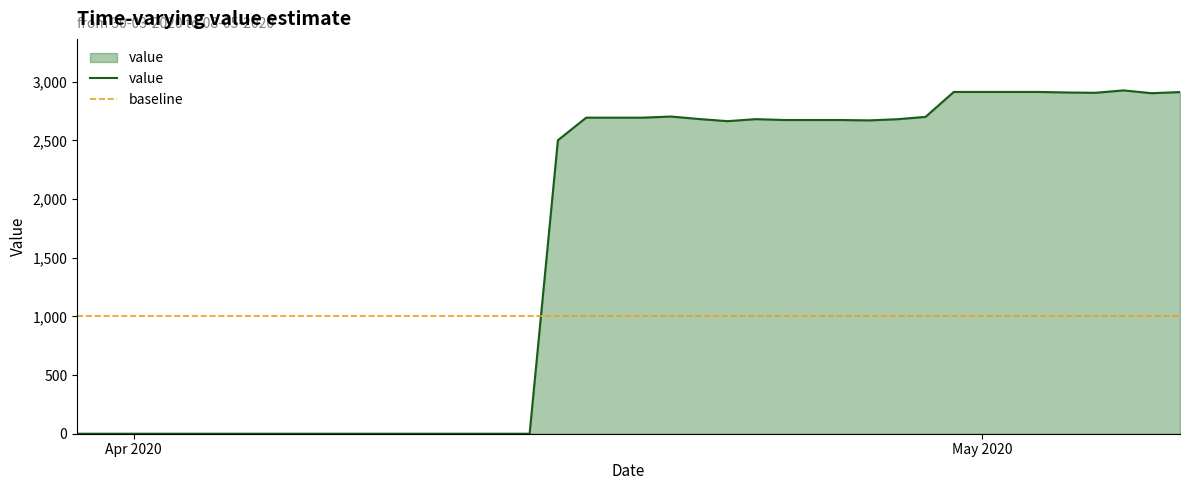

What is the sum of all values?

63573.6